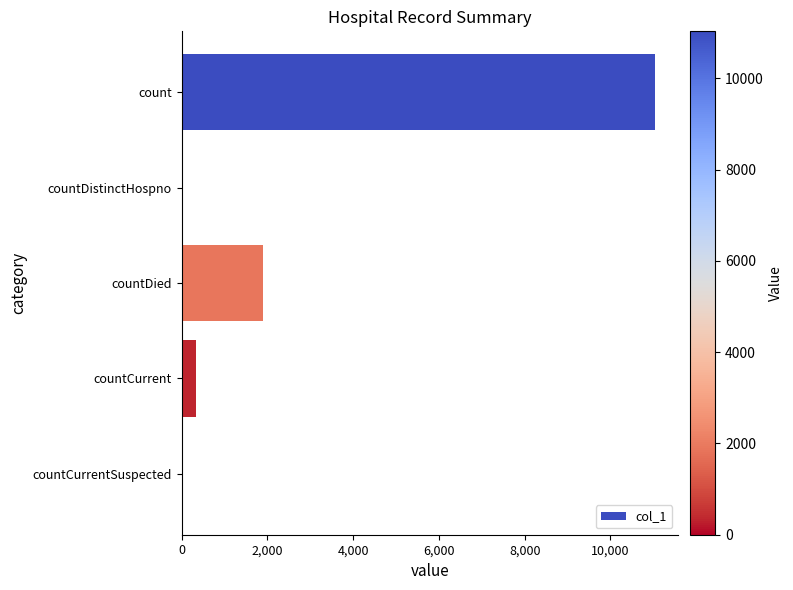

How many distinct data groups are displayed?

1